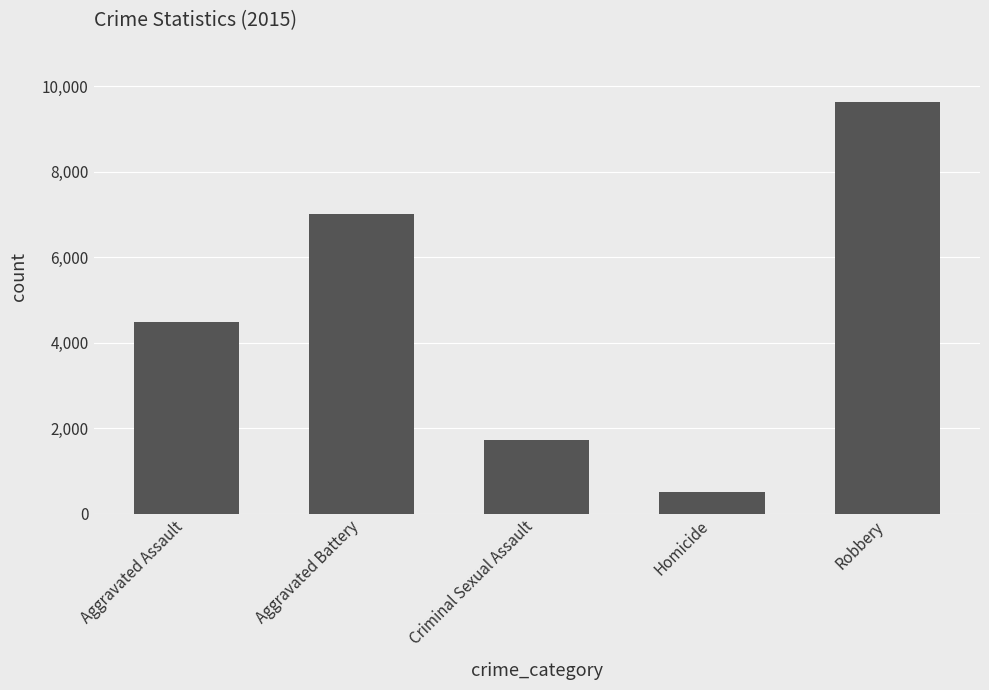

True or false: the data shows 9638 at Robbery.

True